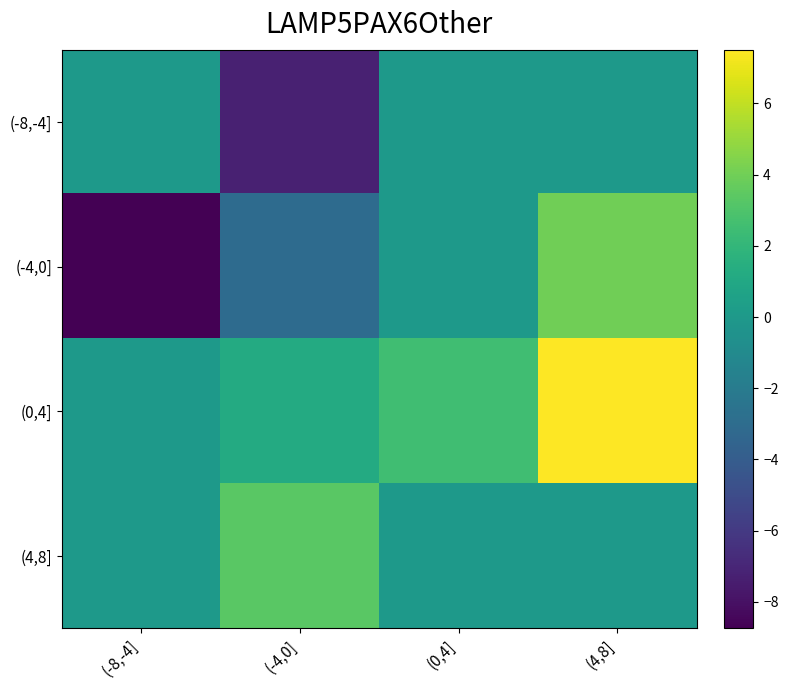

What is the total value across all series at (-4,0]?

-5.7